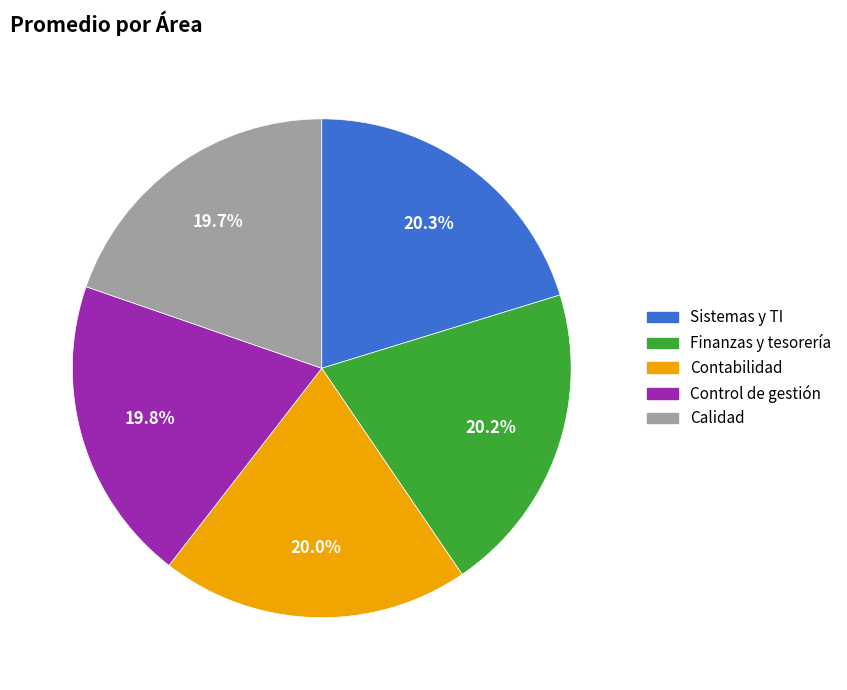

Does any single category account for the majority?

No